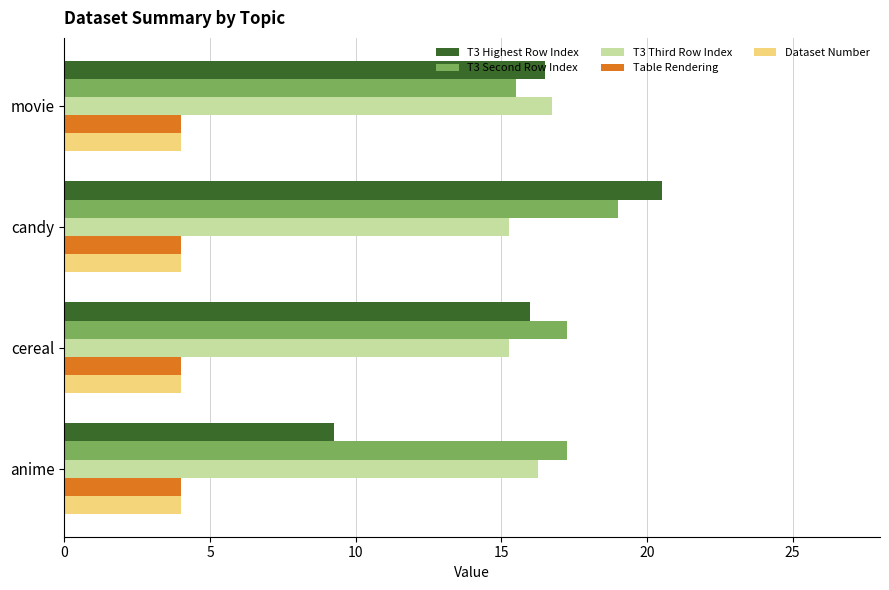

True or false: Dataset Number has a value of 4.0 at movie.

True